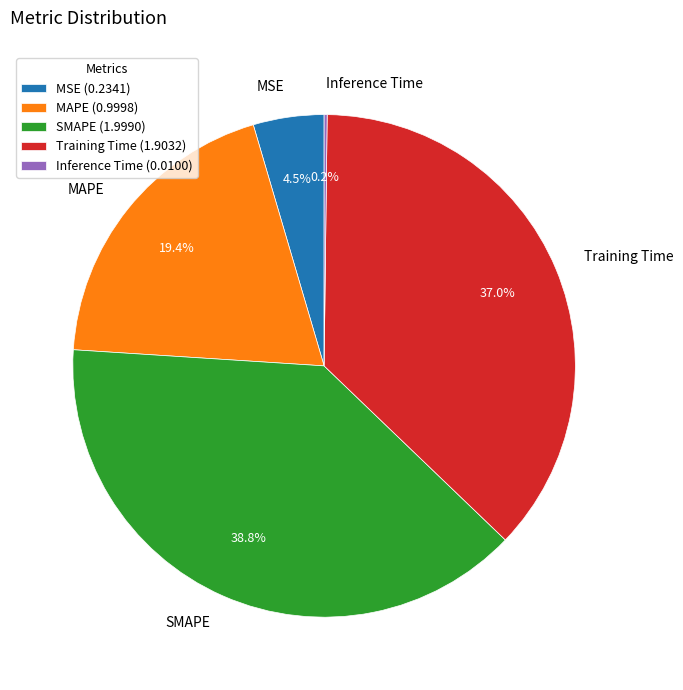

What is the ratio of the value at Training Time to the value at SMAPE?

1.0